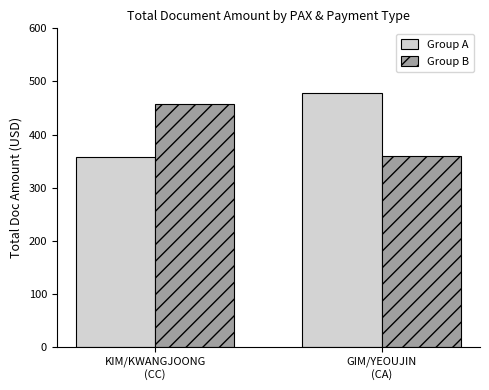

Which category has the highest value in the Group A series?

GIM/YEOUJIN
(CA)